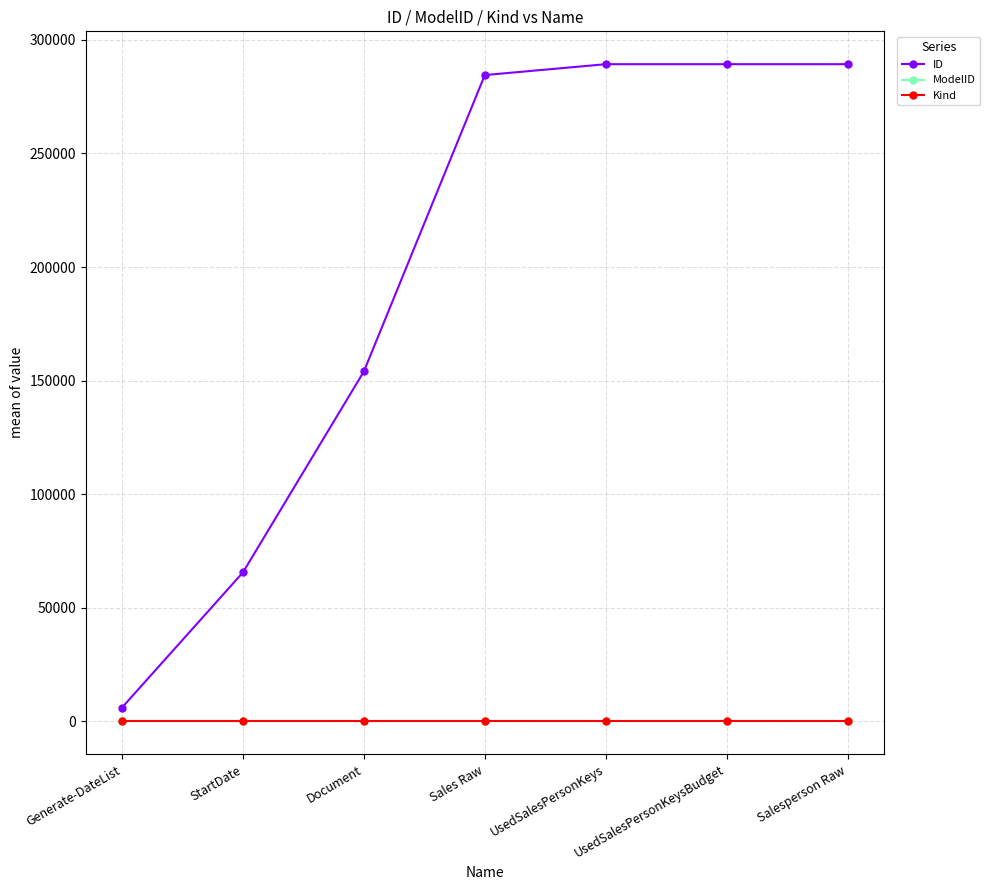

What is the label of the 4th point from the right?

Sales Raw